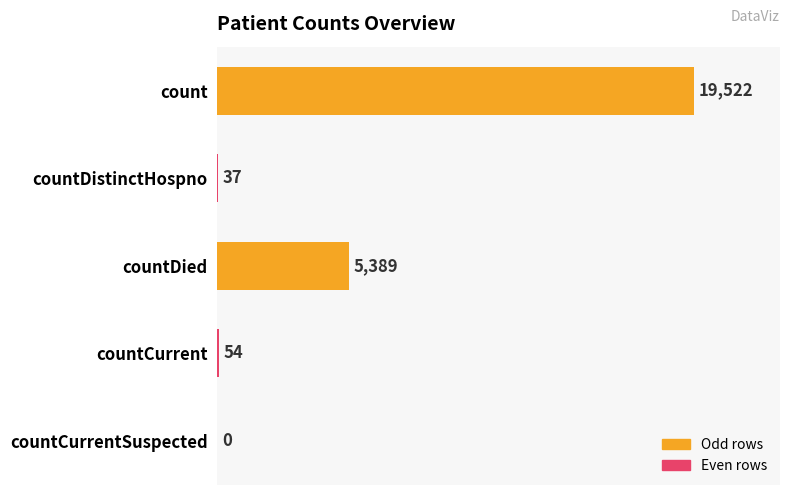

True or false: the data shows 37 at countDistinctHospno.

True